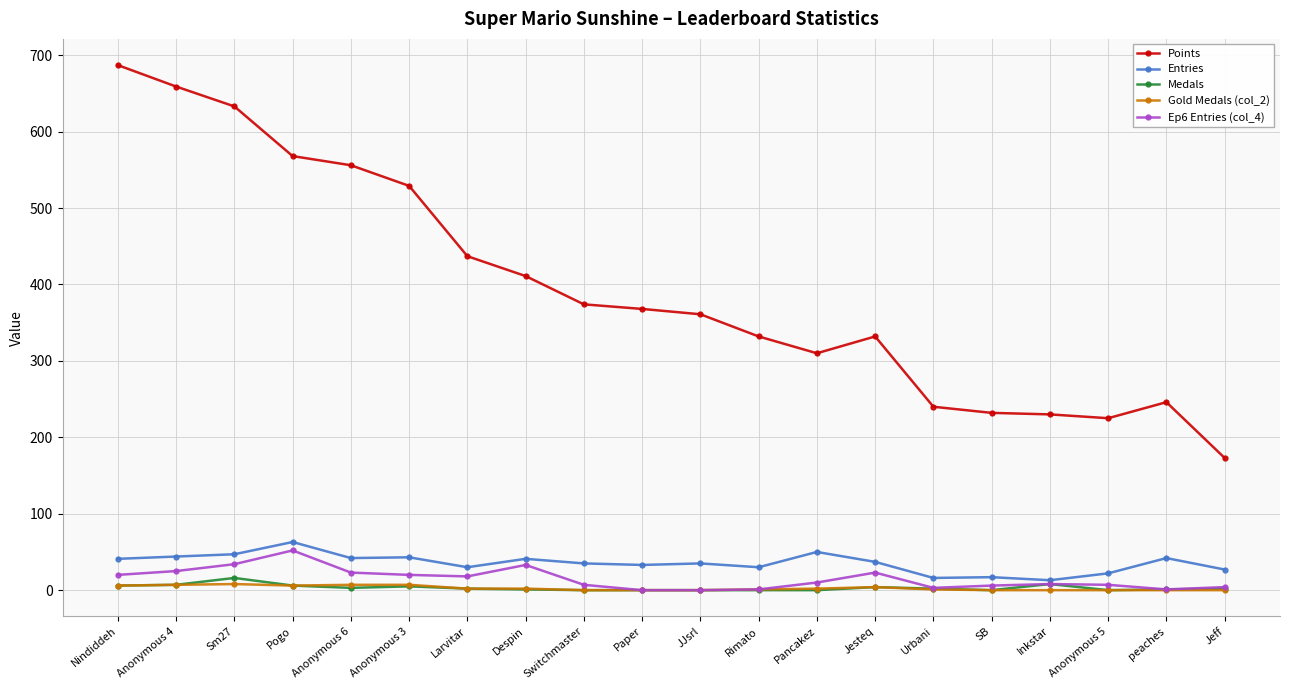

Is it true that Ep6 Entries (col_4) equals 33 at Despin?

True